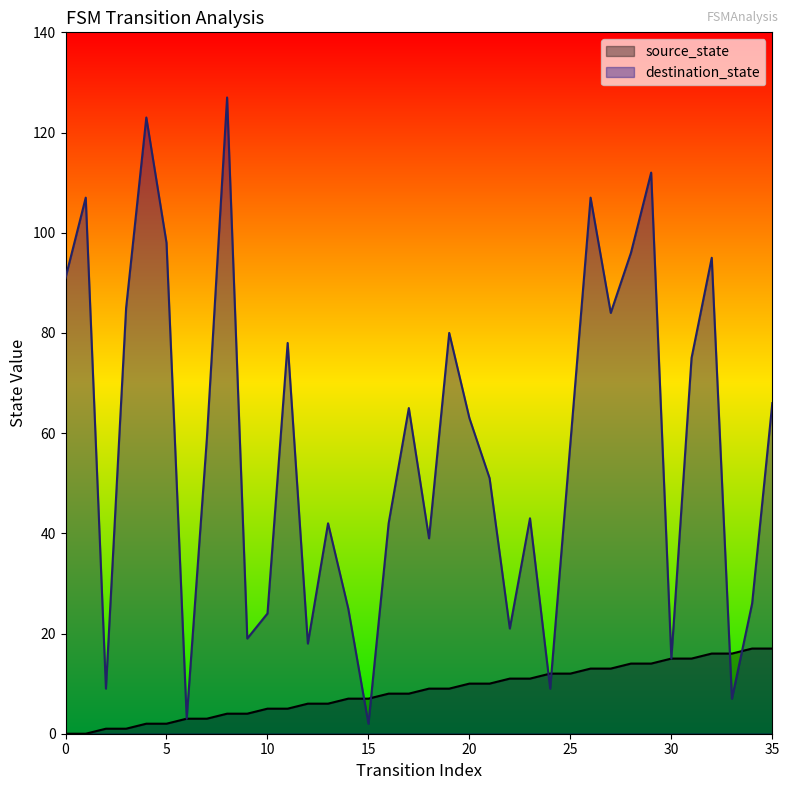

At 15, list the series in order from smallest to largest.

destination_state, source_state